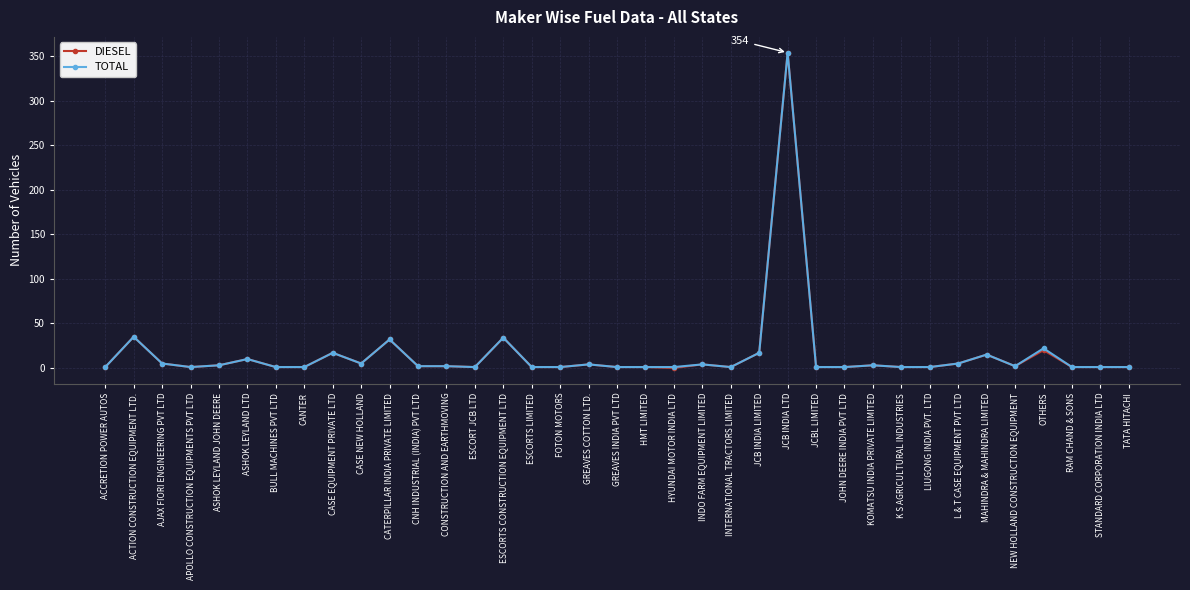

What are all the series names shown in the legend?

DIESEL, TOTAL